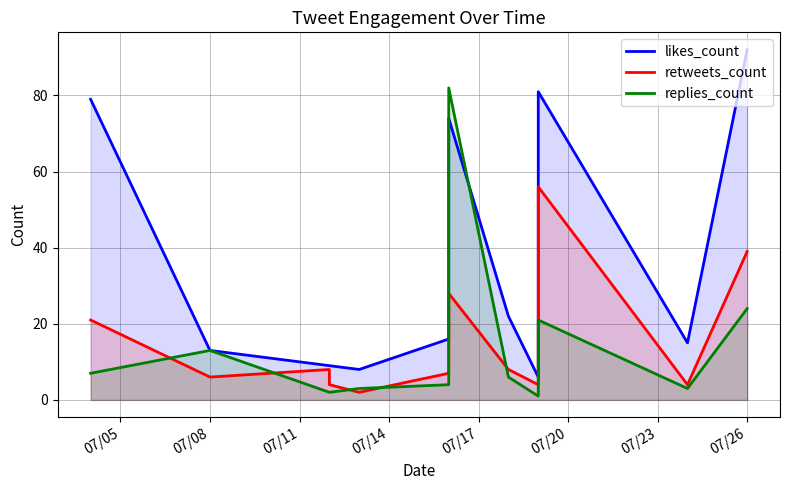

What is the value of the retweets_count point at the 1st from the left?

21